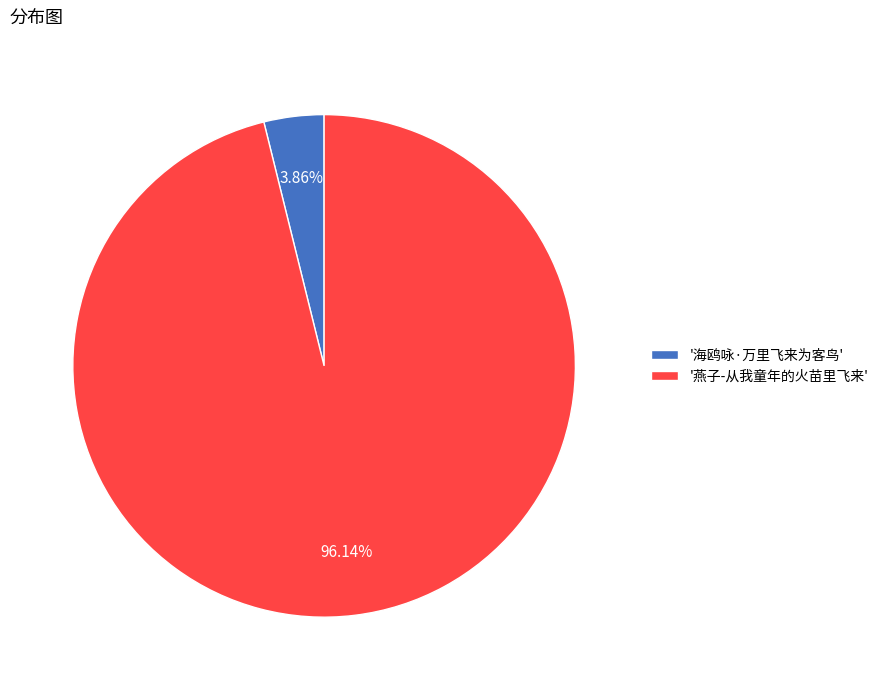

Is there a majority slice in this chart?

Yes